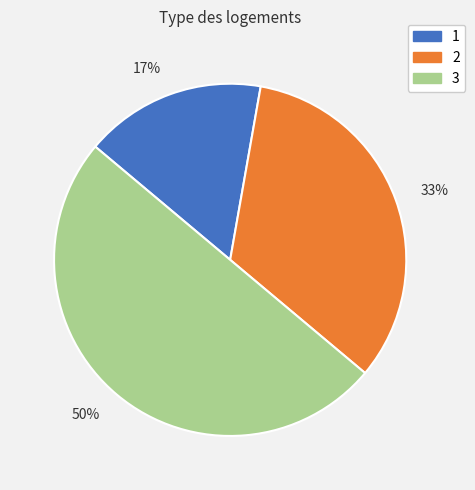

To the nearest percent, what is the average slice percentage?

33%